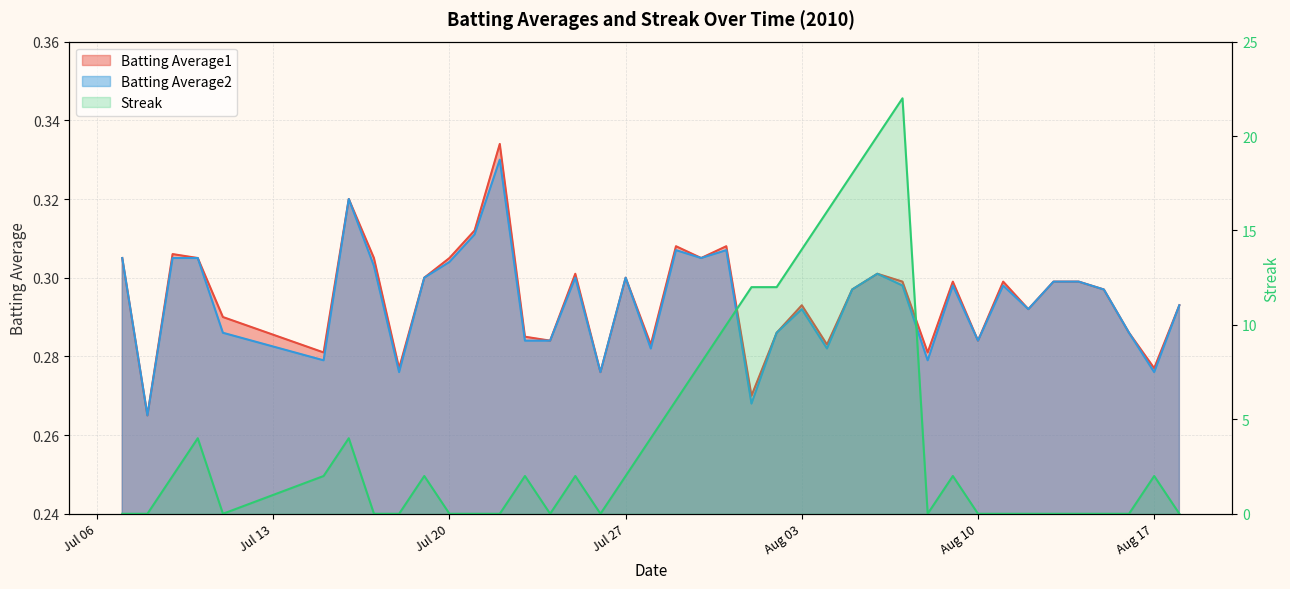

What is the difference between the maximum and minimum values in the Streak series?

22.0